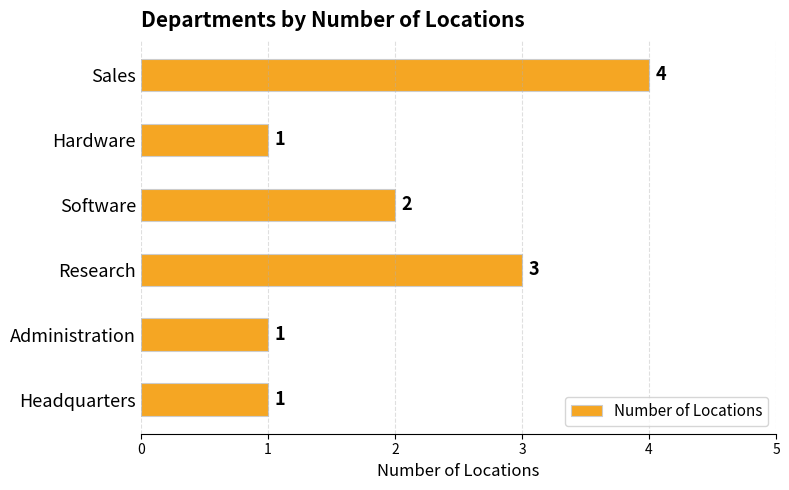

Reading bottom to top, list all the values displayed in this chart.

Headquarters=1	Administration=1	Research=3	Software=2	Hardware=1	Sales=4